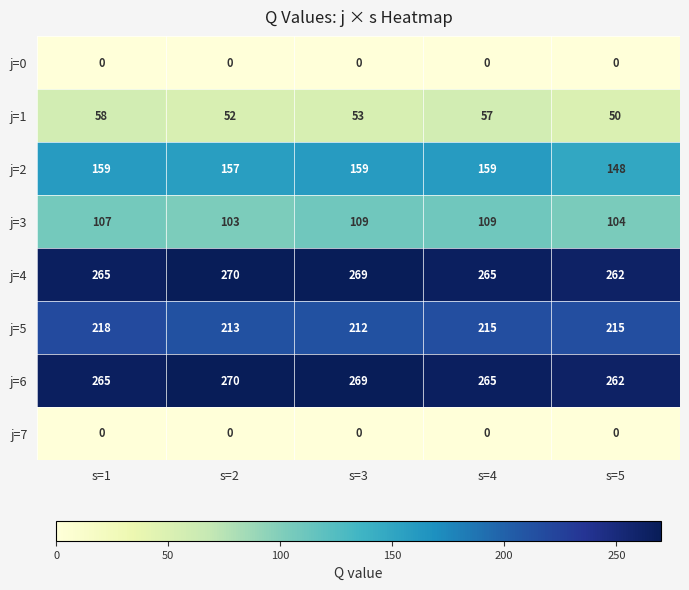

Is it true that j=0 equals 0 at s=4?

True